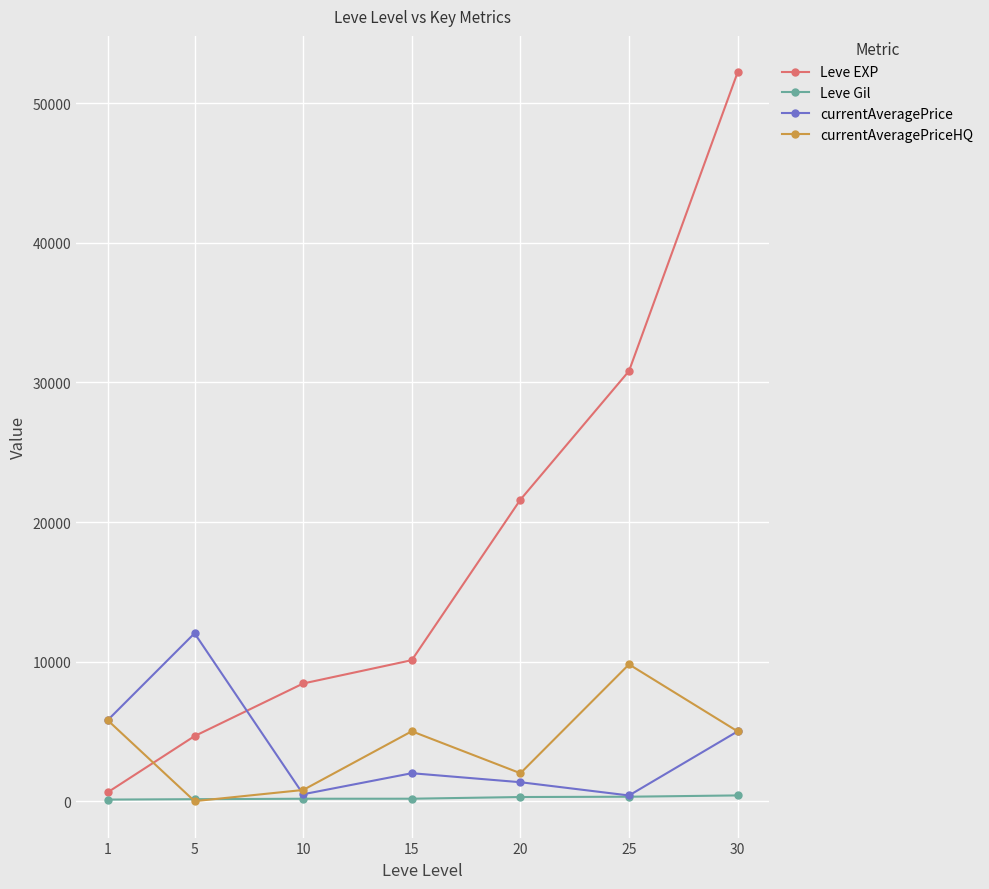

How many values in the Leve EXP series are below 10100?

3